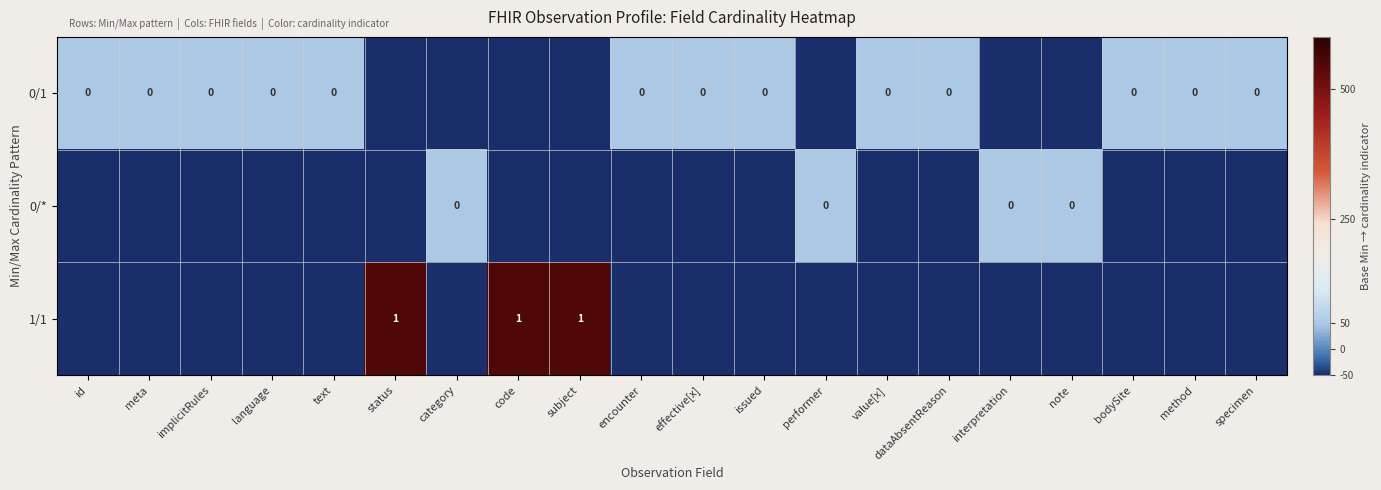

Which series has the largest total across all categories?

1/1